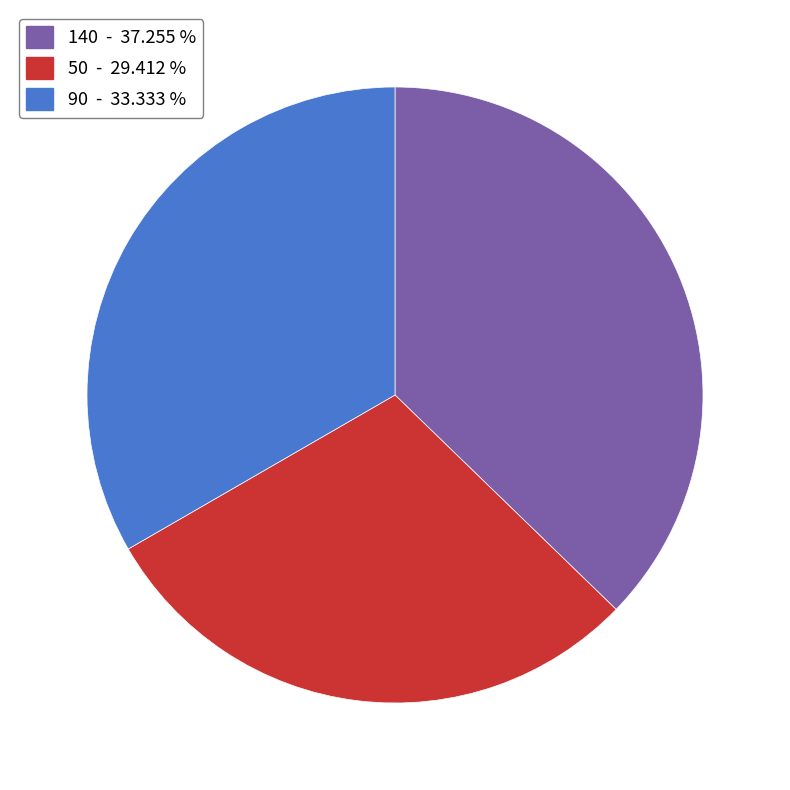

Does 140 represent more than half of the total?

No